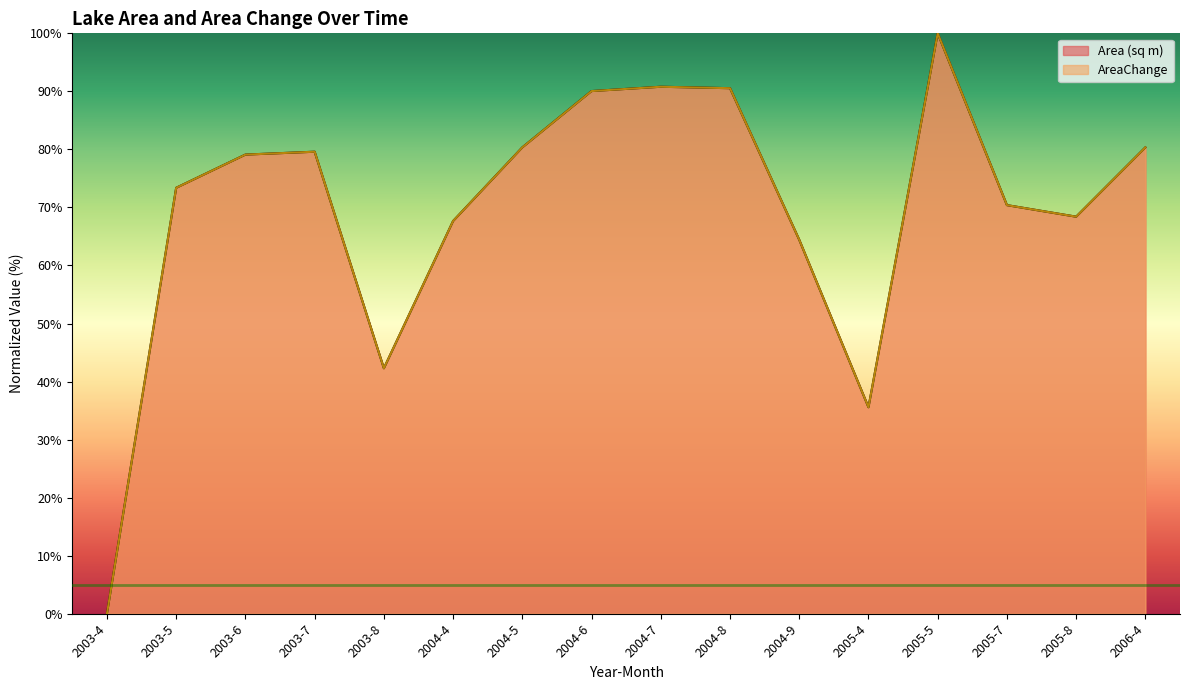

True or false: AreaChange and Area (sq m) intersect in this chart.

False